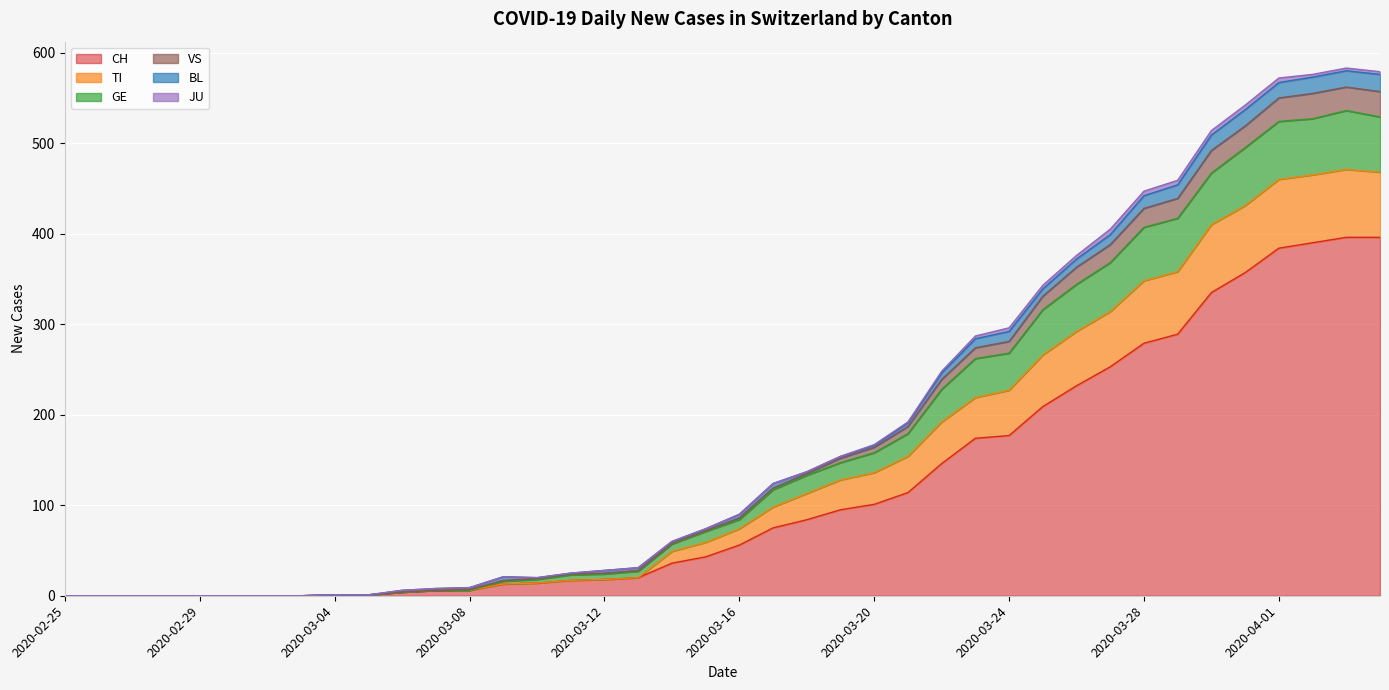

Which has a higher value, 2020-03-27 or 2020-03-12?

2020-03-27